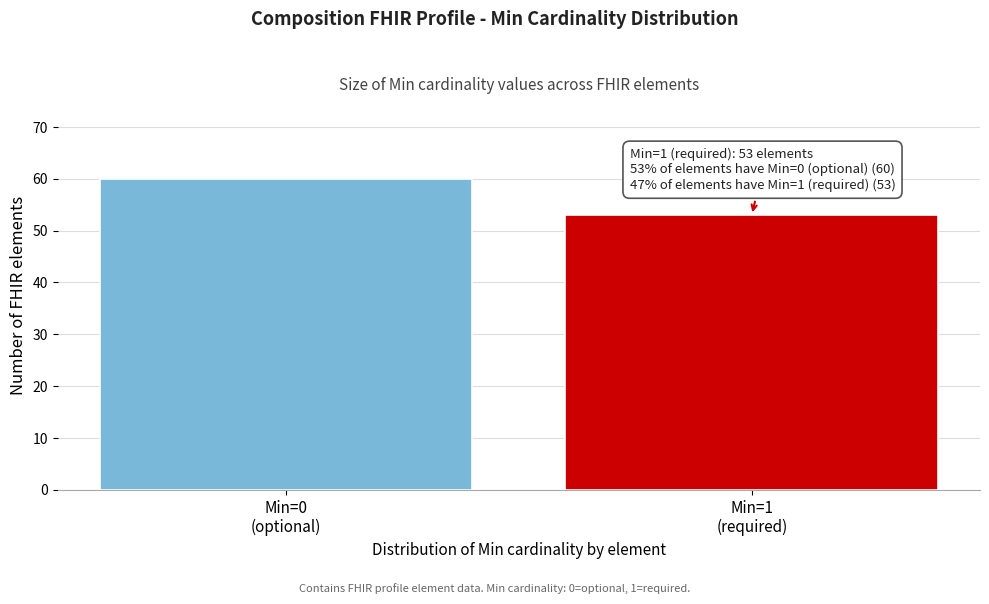

Reading right to left, list all the values displayed in this chart.

53	60